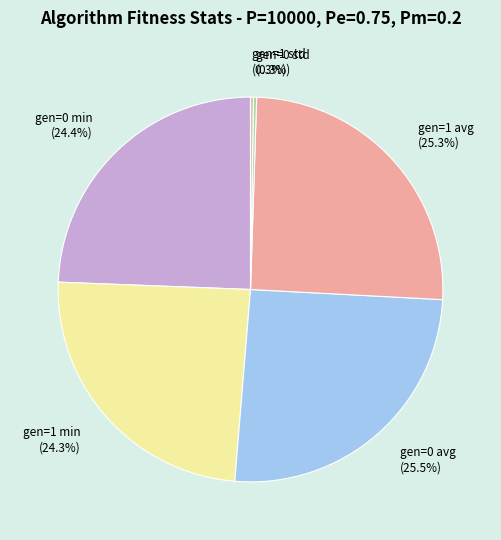

What portion of the pie excludes gen=1 min?

75.7%